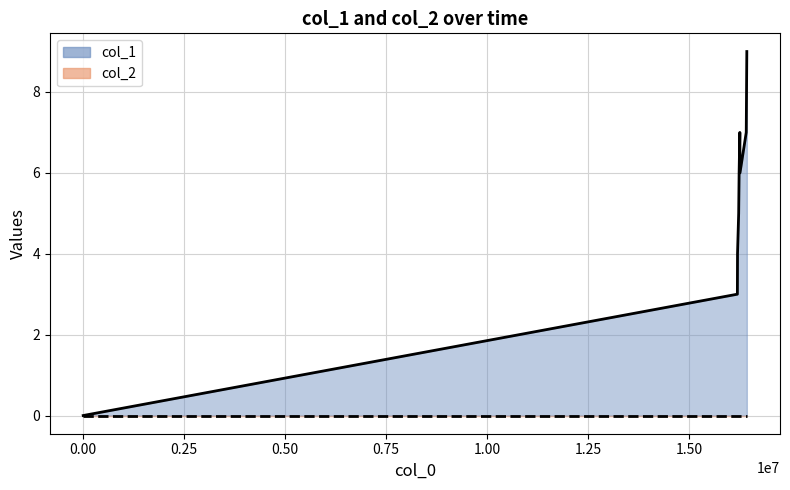

Which series has the largest range (max minus min)?

col_1